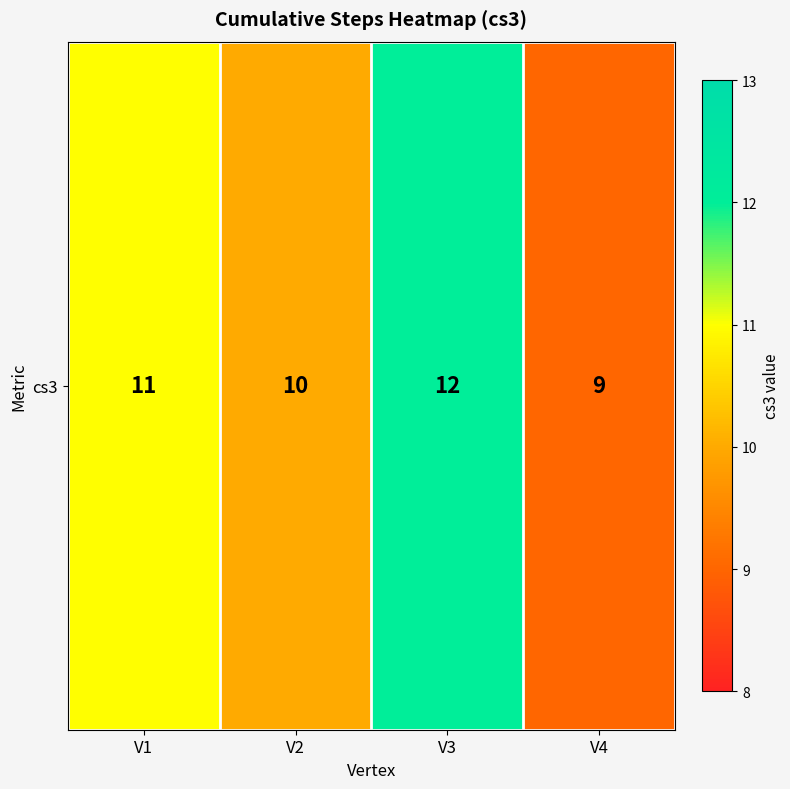

What value does the data have at V3?

12